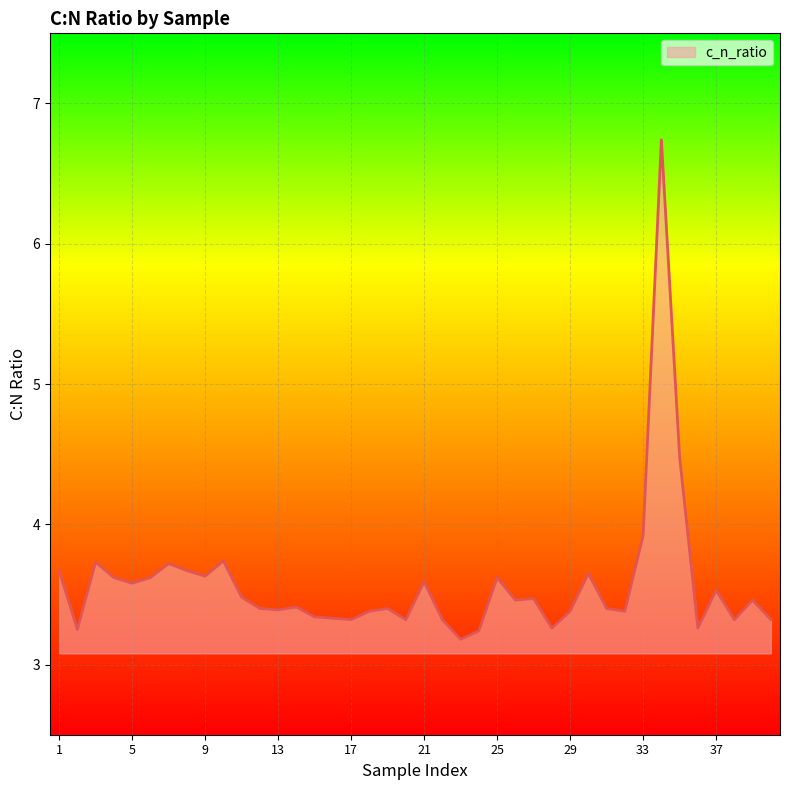

What is the maximum value shown in the chart?

6.7